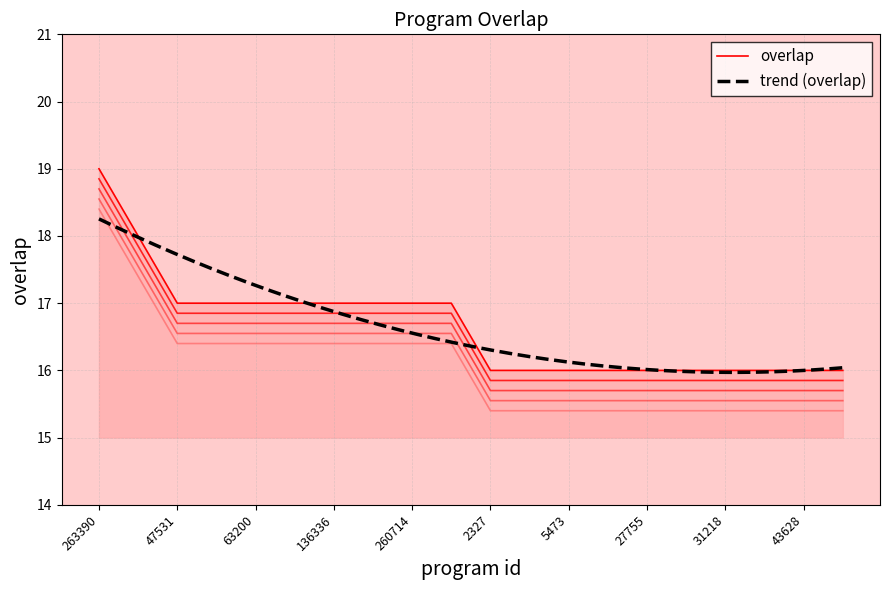

What is the maximum value shown in the chart?

19